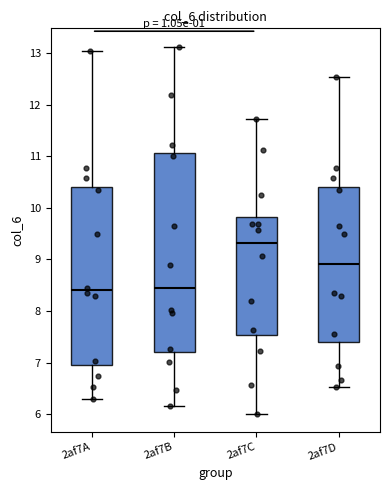

Which box is the tallest, from its lower edge to its upper edge?

2af7B